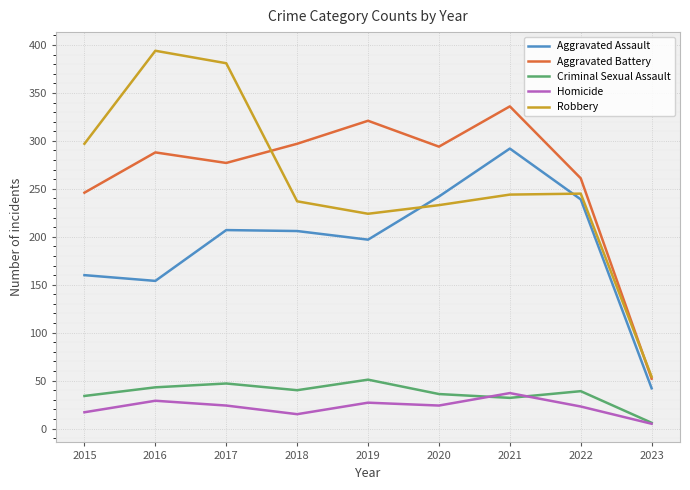

The value of Robbery at 2018 is 123. True or false?

False